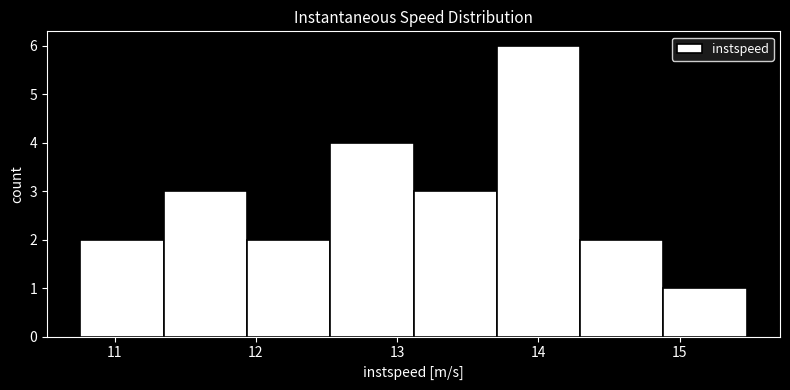

Reading left to right, transcribe this chart: for each bar, give the range it covers on the x-axis and its height. Neither the bar edges nor the heights are printed on the chart, so give them approximately, as read against the axes.

10.8 to 11.3: 2
11.3 to 11.9: 3
11.9 to 12.5: 2
12.5 to 13.1: 4
13.1 to 13.7: 3
13.7 to 14.3: 6
14.3 to 14.9: 2
14.9 to 15.5: 1